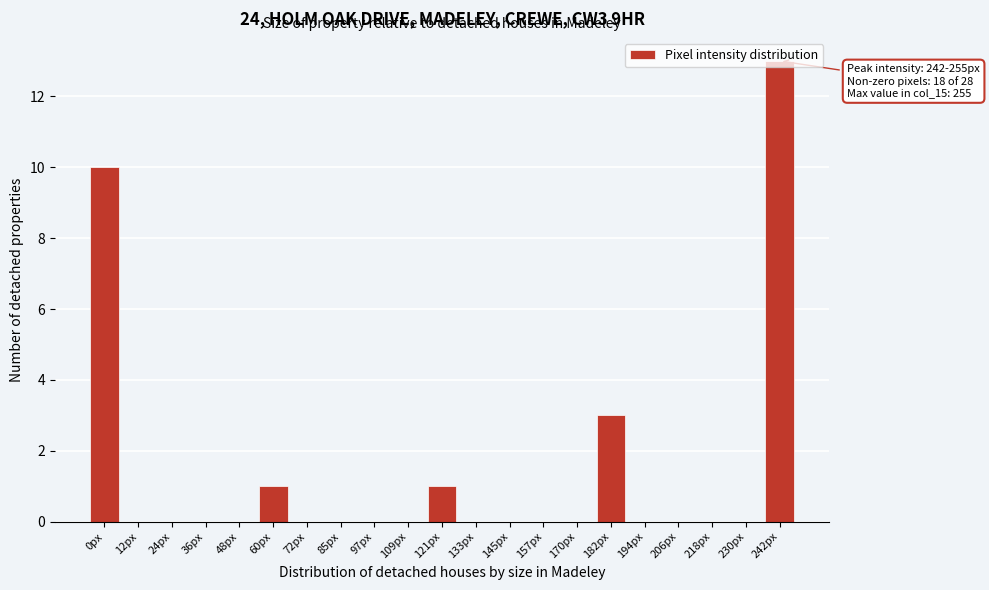

Which has a higher value, 157px or 0px?

0px